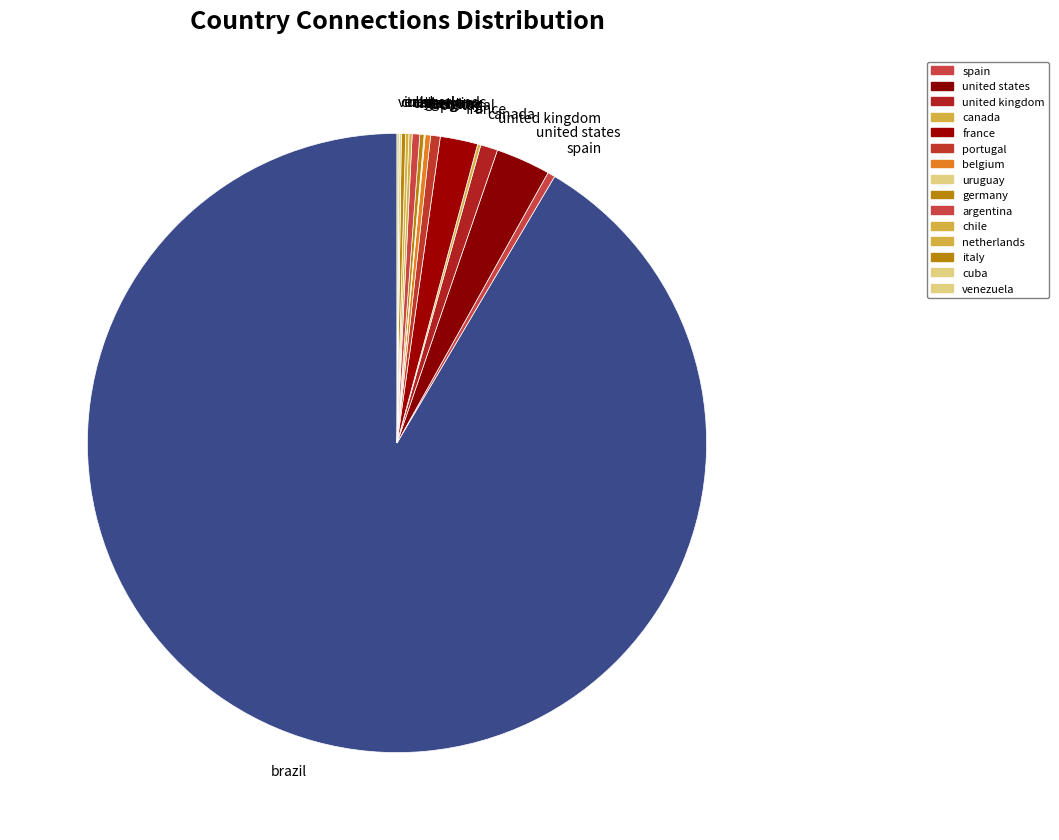

What is the majority slice?

brazil